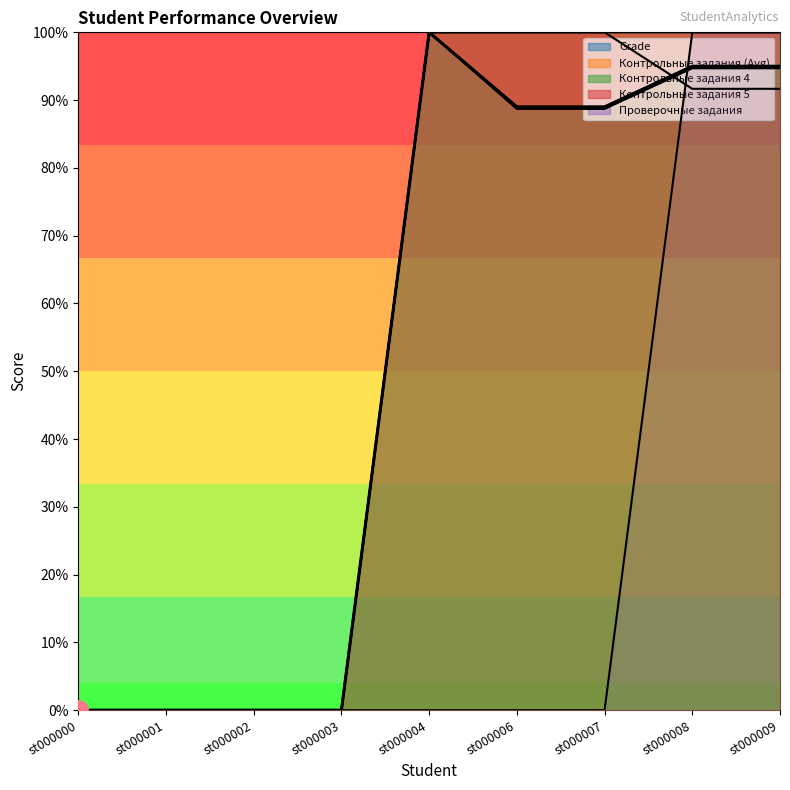

What is the highest value of the Контрольные задания (Avg) series?

1.0